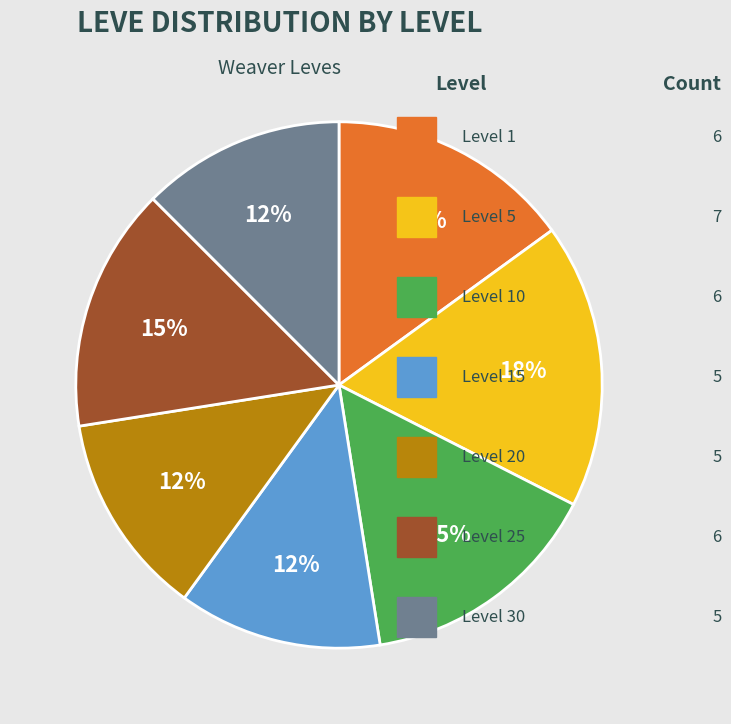

Is there a majority slice in this chart?

No